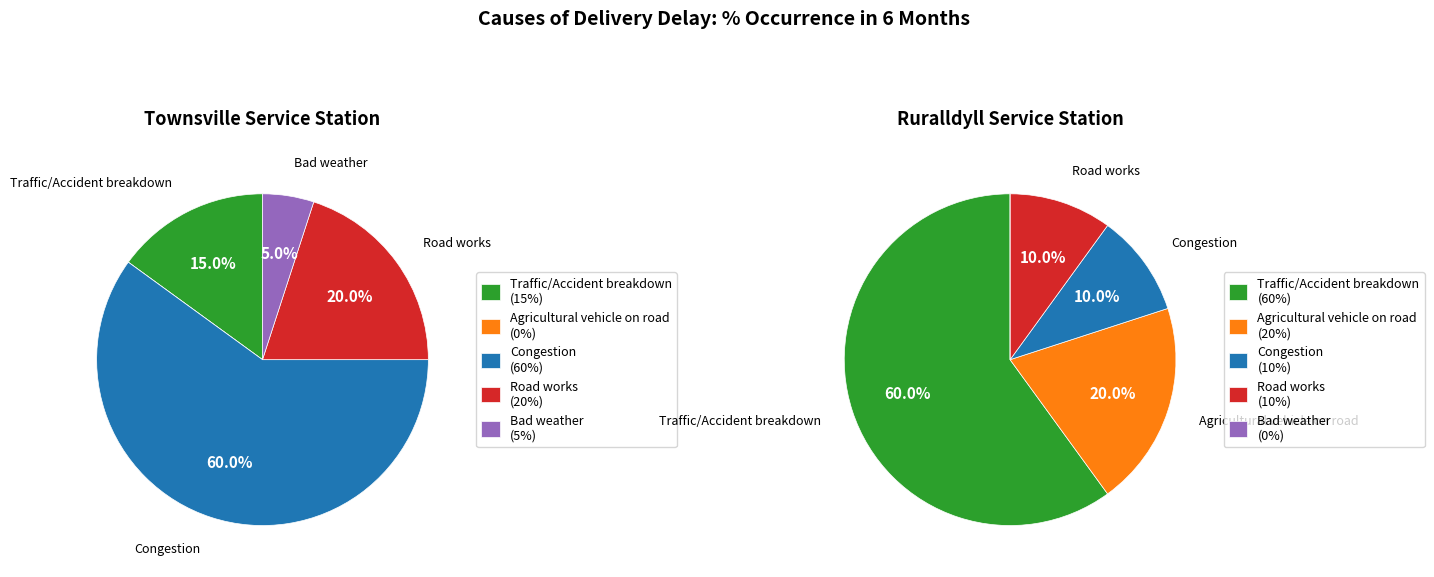

How many slices are in this pie chart?

5